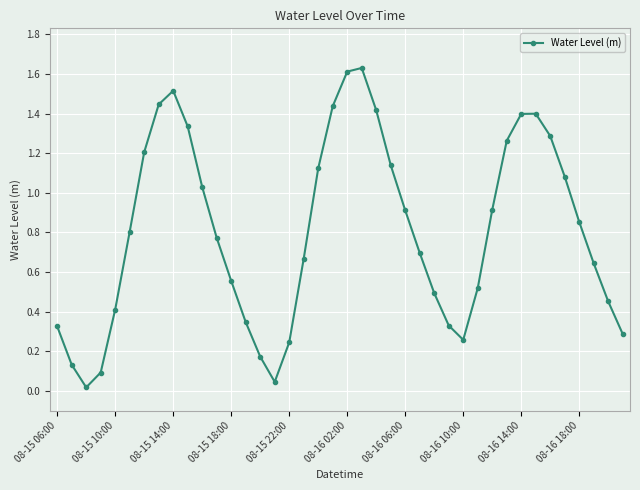

How many points are higher than both their immediate neighbors (excluding endpoints)?

3